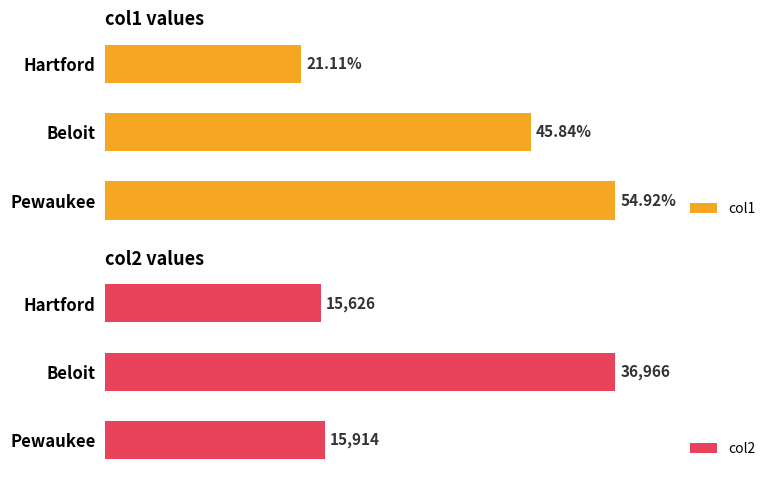

How many data points in col2 are above 15914?

1